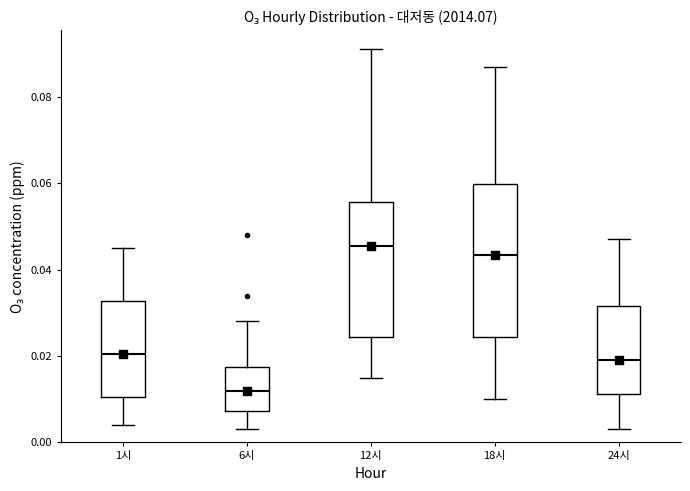

Which box is the tallest, from its lower edge to its upper edge?

18시